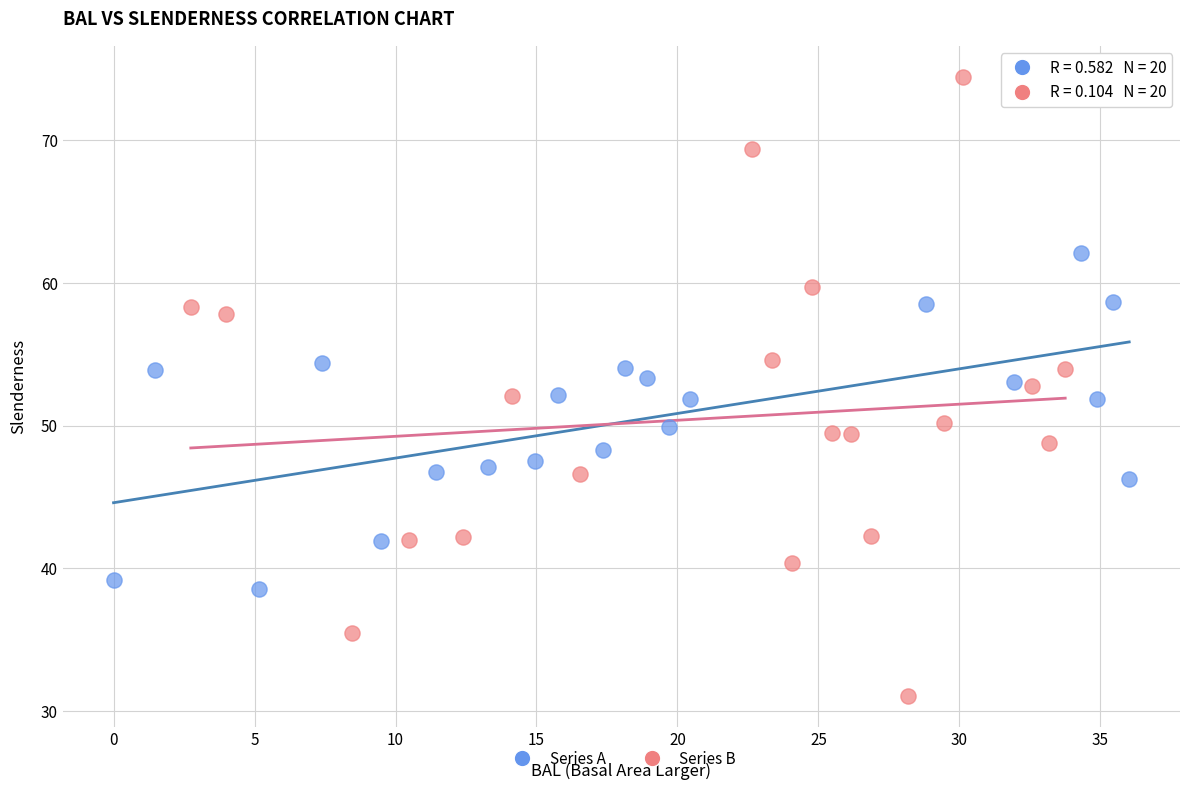

Which series contains the highest Y value?

Series B